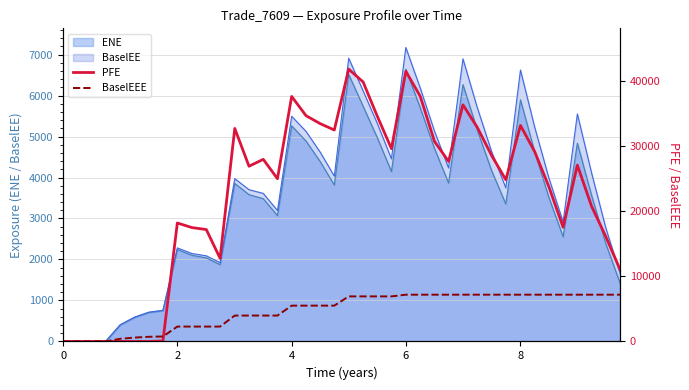

Is the value of BaselEEE at 10 greater than the value of PFE at 24?

No